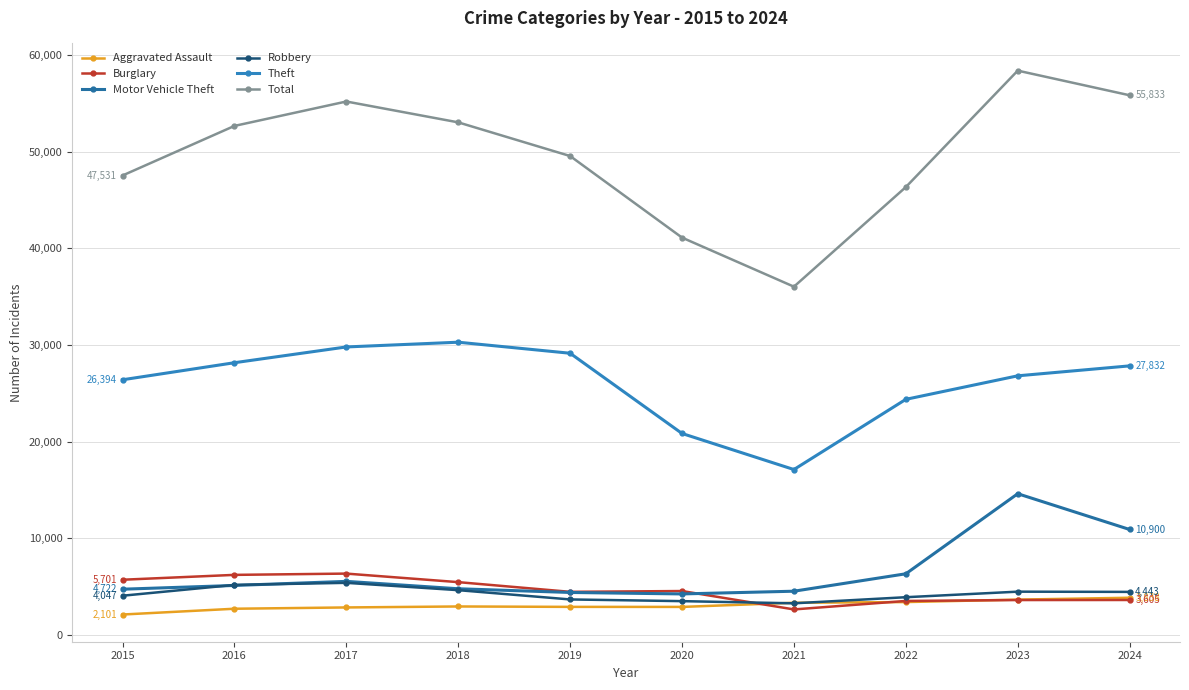

Reading left to right, extract all data points from this chart.

Aggravated Assault: 2015=2101	2016=2700	2017=2834	2018=2935	2019=2893	2020=2889	2021=3319	2022=3390	2023=3645	2024=3838
Burglary: 2015=5701	2016=6204	2017=6337	2018=5453	2019=4449	2020=4532	2021=2628	2022=3506	2023=3600	2024=3605
Motor Vehicle Theft: 2015=4722	2016=5109	2017=5533	2018=4768	2019=4384	2020=4232	2021=4514	2022=6317	2023=14602	2024=10900
Robbery: 2015=4047	2016=5165	2017=5381	2018=4623	2019=3662	2020=3486	2021=3261	2022=3893	2023=4467	2024=4443
Theft: 2015=26394	2016=28158	2017=29790	2018=30281	2019=29138	2020=20836	2021=17105	2022=24369	2023=26803	2024=27832
Total: 2015=47531	2016=52662	2017=55189	2018=53031	2019=49546	2020=41105	2021=36027	2022=46335	2023=58383	2024=55833